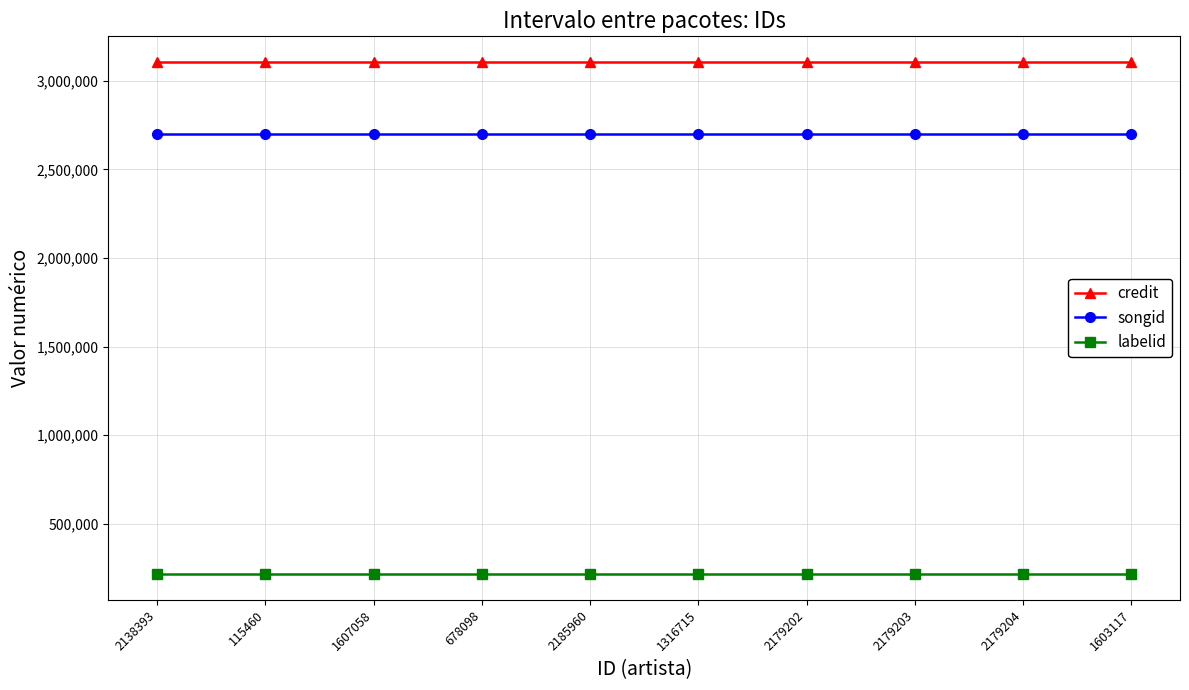

True or false: songid and labelid cross at least once.

False